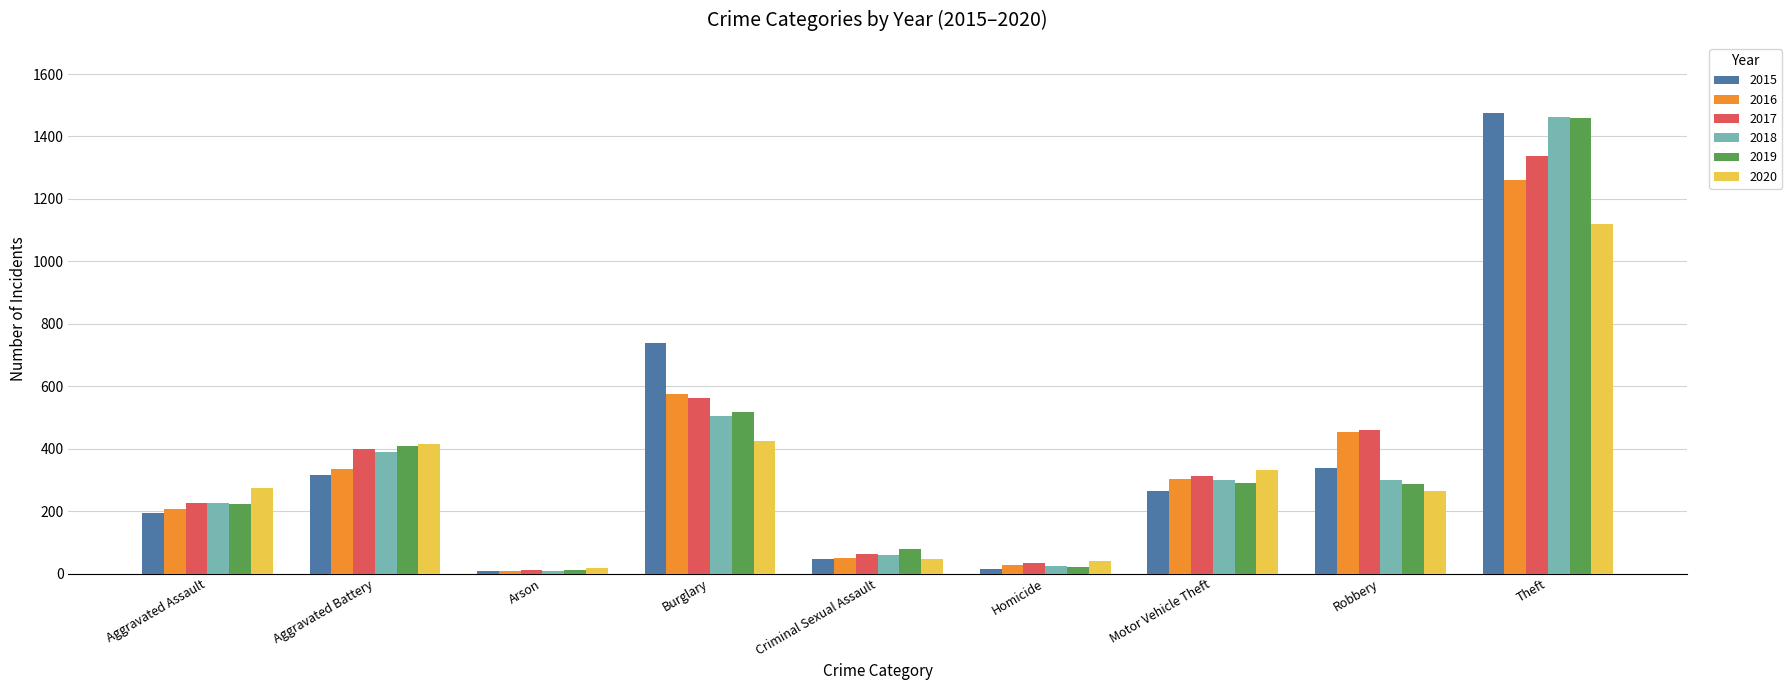

At which label is 2017 closest to 674?

Burglary